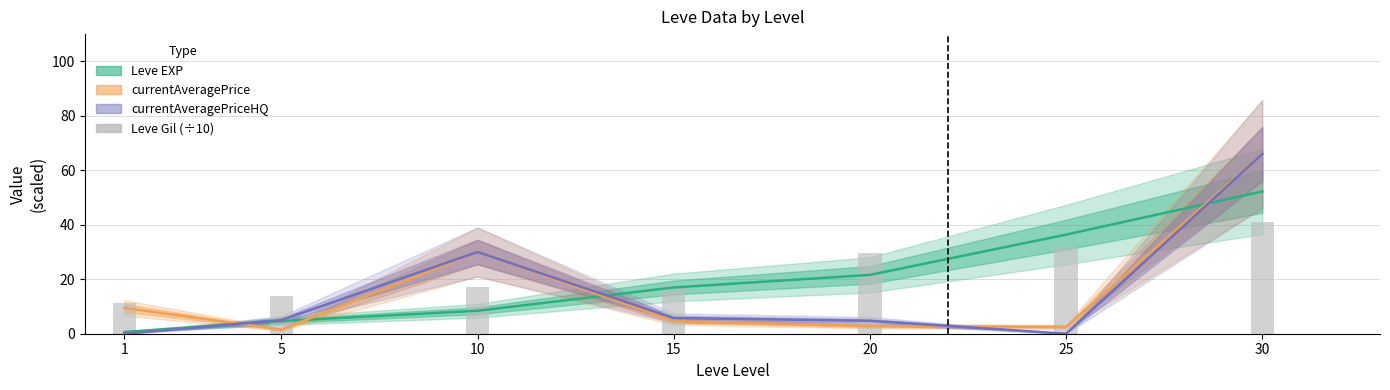

Reading left to right, extract all data points from this chart.

Leve EXP: 1=0.6	5=4.7	10=8.4	15=17.0	20=21.6	25=36.4	30=52.2
currentAveragePrice: 1=9.5	5=1.5	10=30.0	15=4.6	20=2.8	25=2.5	30=66.0
currentAveragePriceHQ: 1=0.0	5=5.0	10=30.0	15=5.8	20=4.7	25=0.0	30=66.0
Leve Gil (÷10): 1=11.2	5=14.0	10=17.2	15=17.4	20=29.5	25=31.7	30=41.0